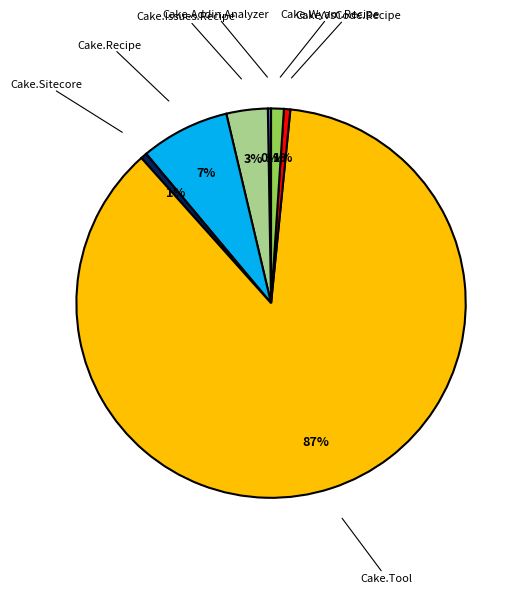

The Cake.Sitecore slice represents 9% of the pie. True or false?

False